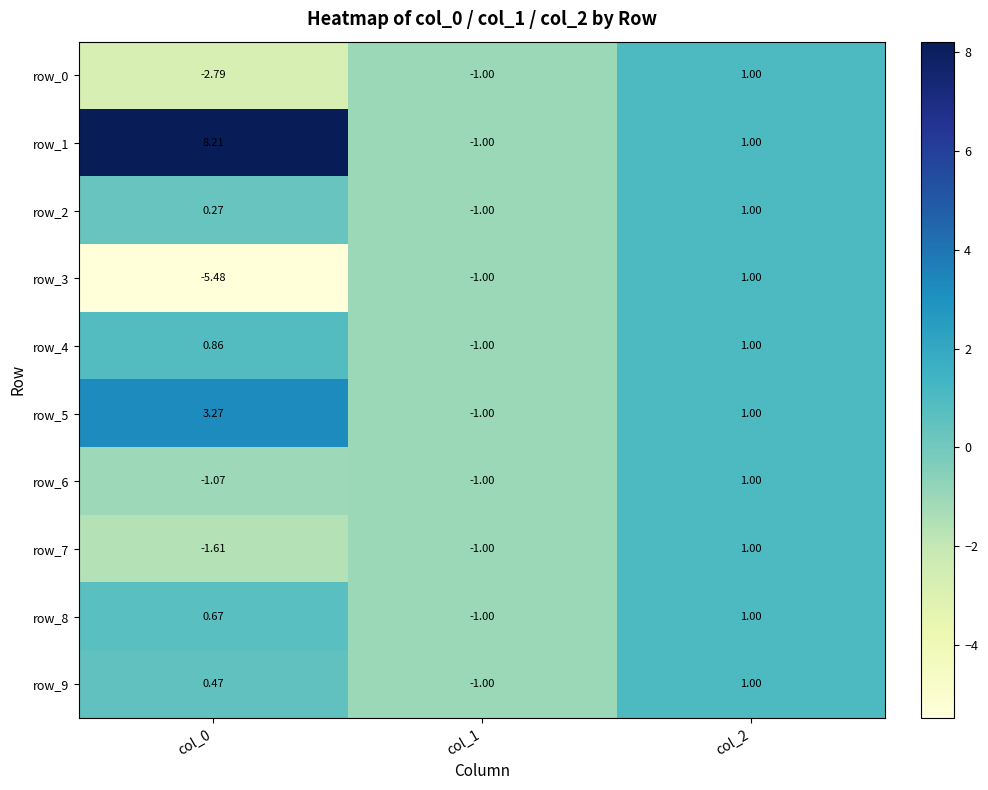

The value of row_7 at col_2 is 0.6. True or false?

False